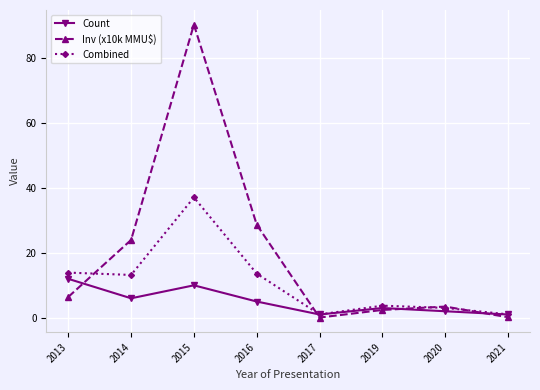

At how many categories does at least one series exceed 38?

1